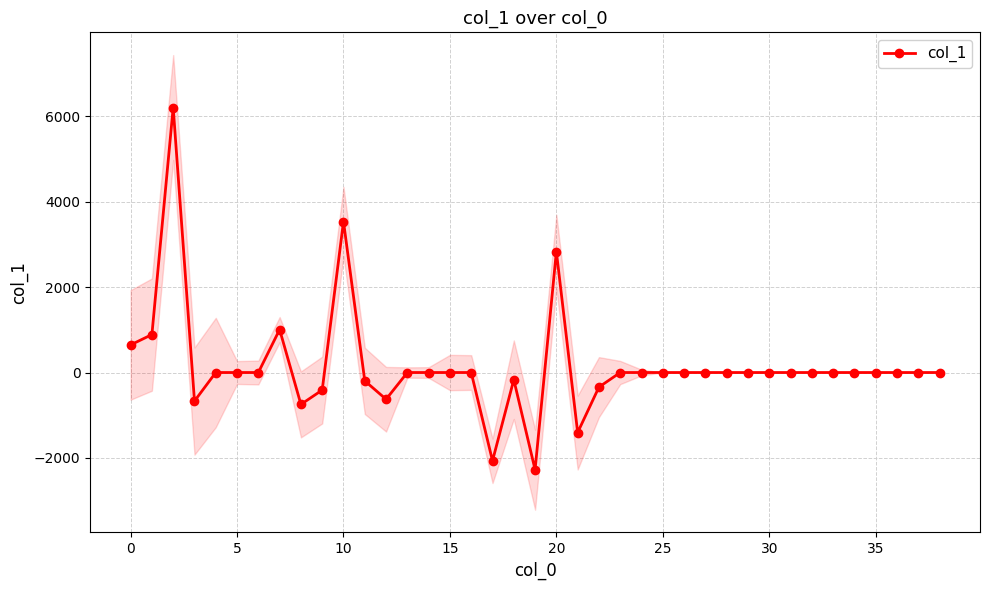

How many negative values are there?

10